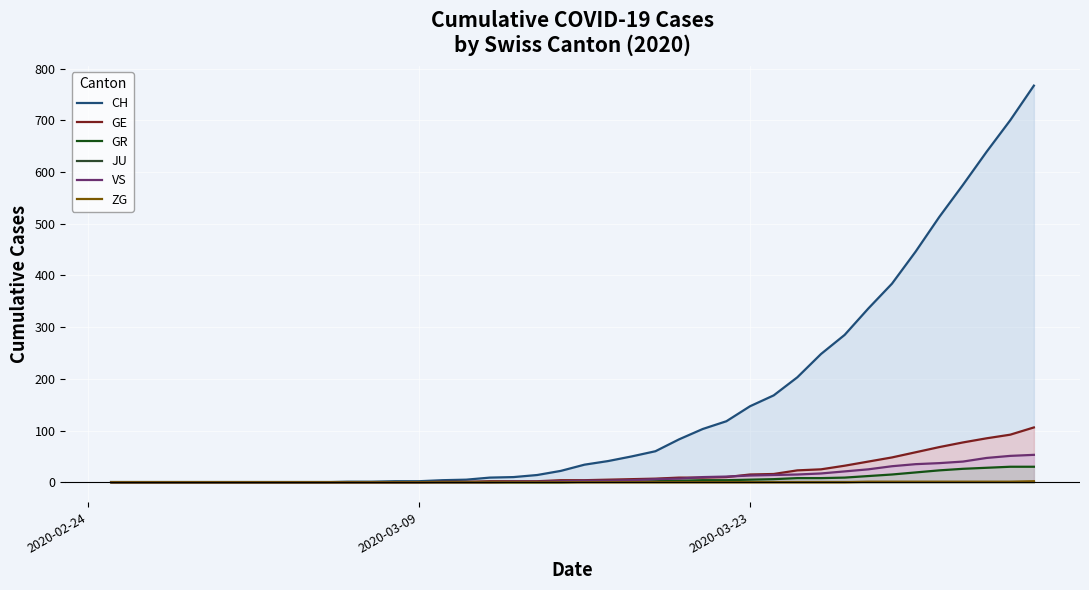

True or false: GR and JU intersect in this chart.

False